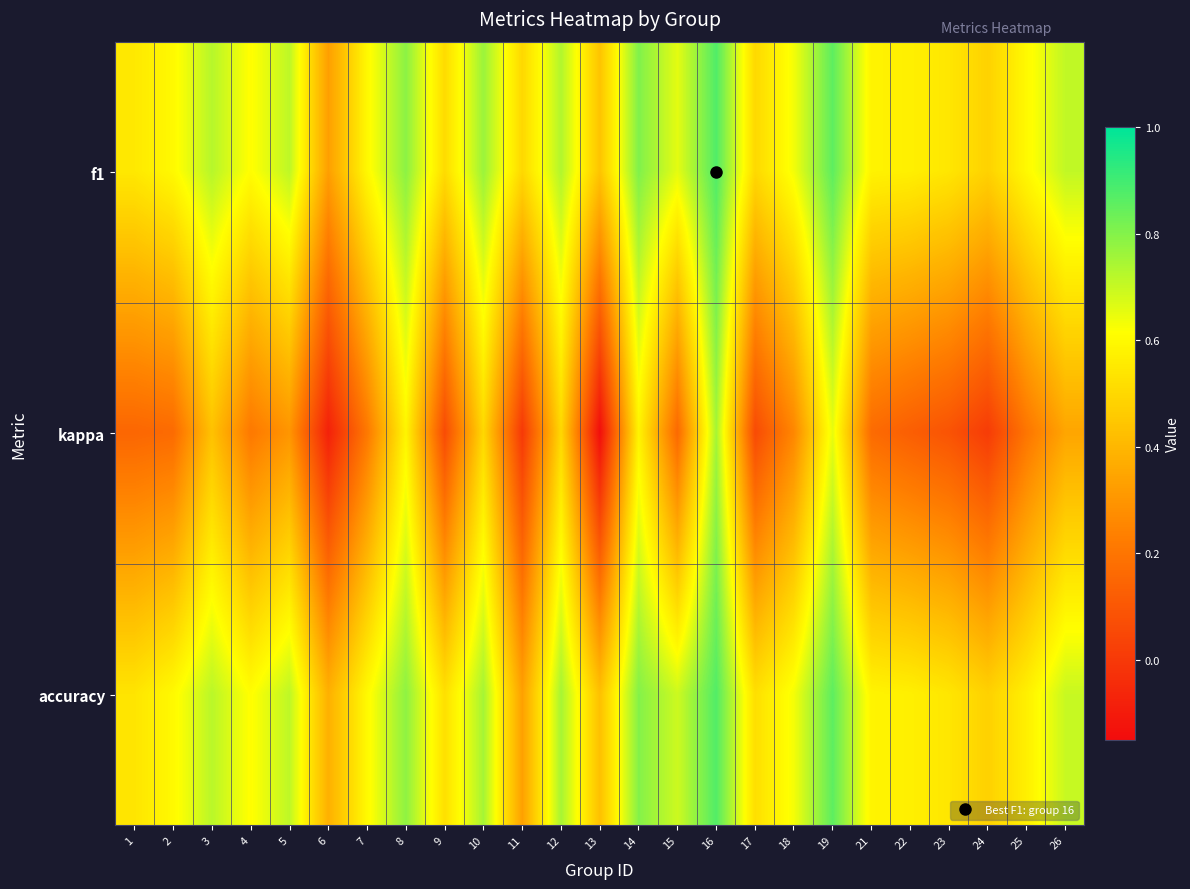

Reading left to right, what are all the values shown in this chart?

f1: 1=0.5	2=0.6	3=0.7	4=0.6	5=0.7	6=0.3	7=0.6	8=0.8	9=0.5	10=0.8	11=0.5	12=0.7	13=0.4	14=0.8	15=0.7	16=0.9	17=0.5	18=0.6	19=0.9	21=0.6	22=0.6	23=0.5	24=0.5	25=0.6	26=0.7
kappa: 1=0.2	2=0.2	3=0.4	4=0.2	5=0.3	6=-0.1	7=0.2	8=0.6	9=0.1	10=0.5	11=0.0	12=0.5	13=-0.1	14=0.6	15=0.2	16=0.8	17=0.1	18=0.3	19=0.7	21=0.2	22=0.1	23=0.1	24=0.0	25=0.2	26=0.3
accuracy: 1=0.5	2=0.6	3=0.7	4=0.6	5=0.7	6=0.4	7=0.6	8=0.8	9=0.5	10=0.8	11=0.3	12=0.8	13=0.4	14=0.8	15=0.7	16=0.9	17=0.5	18=0.6	19=0.9	21=0.6	22=0.6	23=0.5	24=0.5	25=0.6	26=0.7